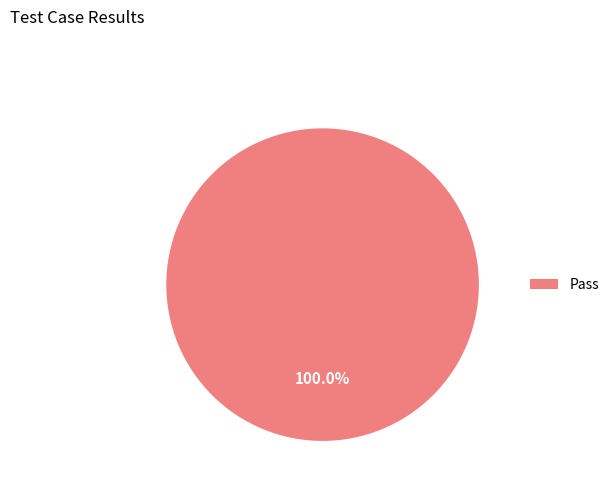

Rank the categories by value from highest to lowest.

Pass